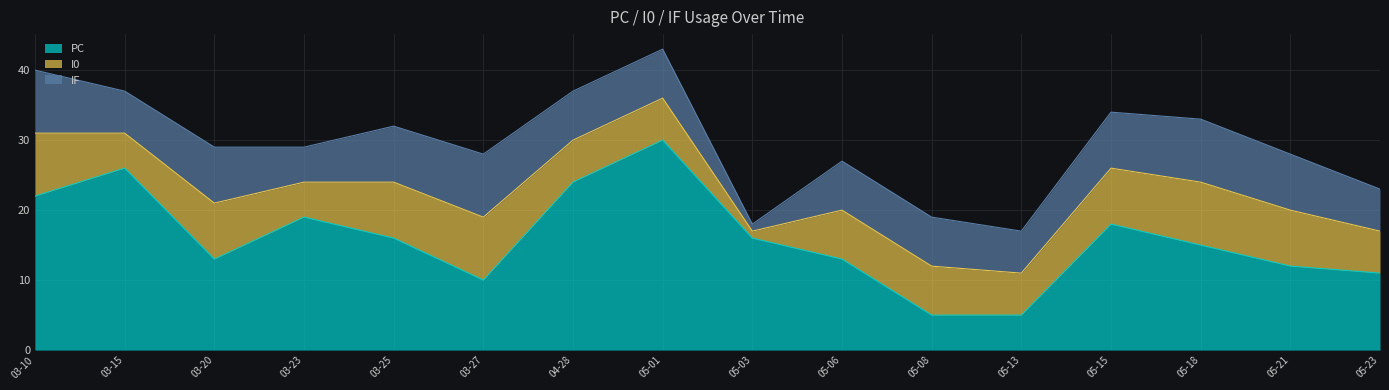

The I0 series shows 1 at 2021-05-03. True or false?

True